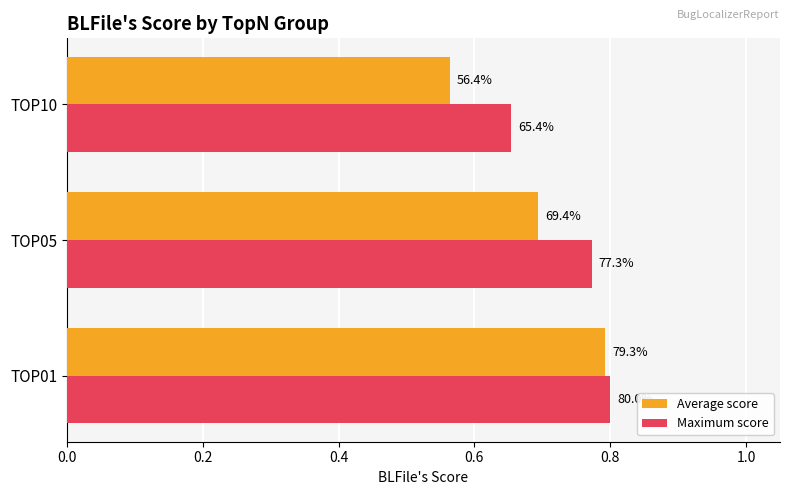

What are all the series names shown in the legend?

Average score, Maximum score